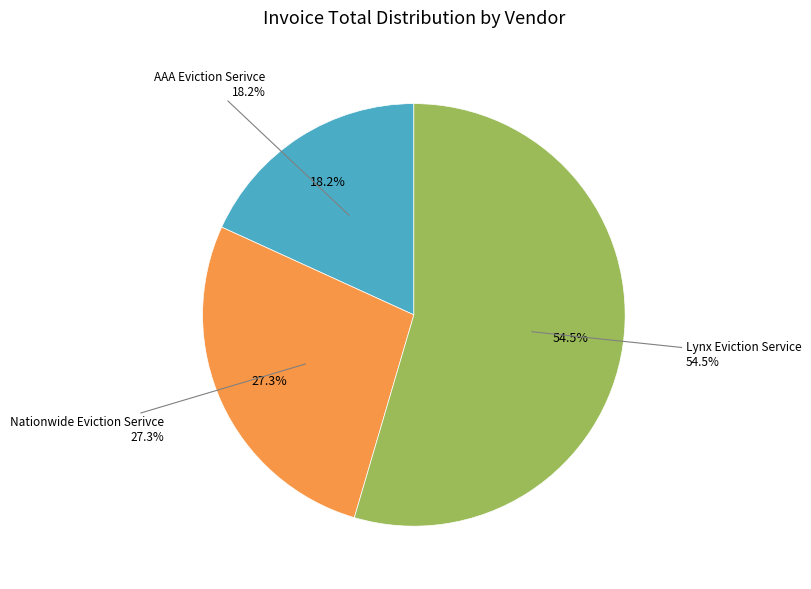

What is the largest slice in the pie chart?

Lynx Eviction Service